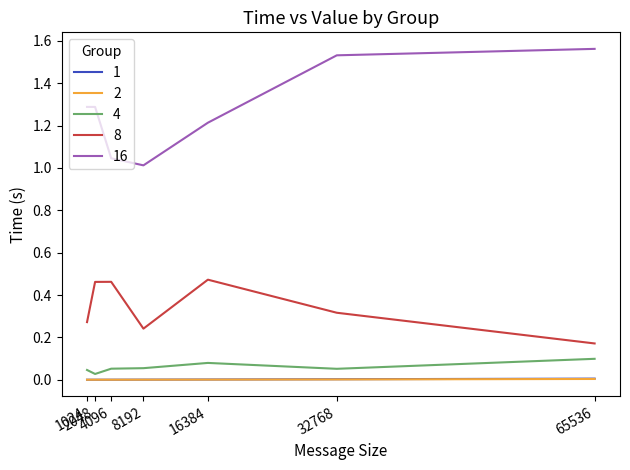

True or false: 8 and 4 intersect in this chart.

False